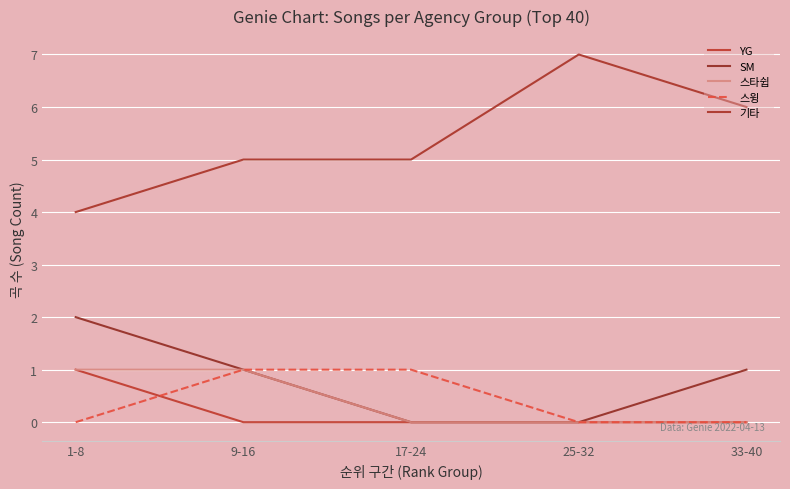

Does the chart have visible grid lines?

Yes